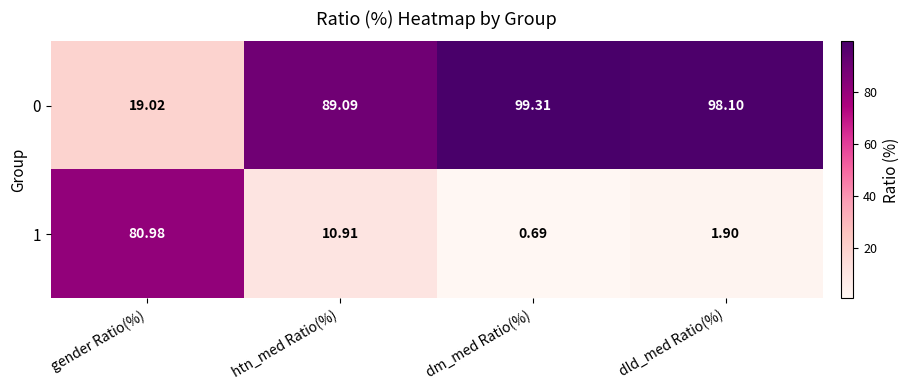

Rank the series at gender Ratio(%) from lowest to highest value.

0, 1